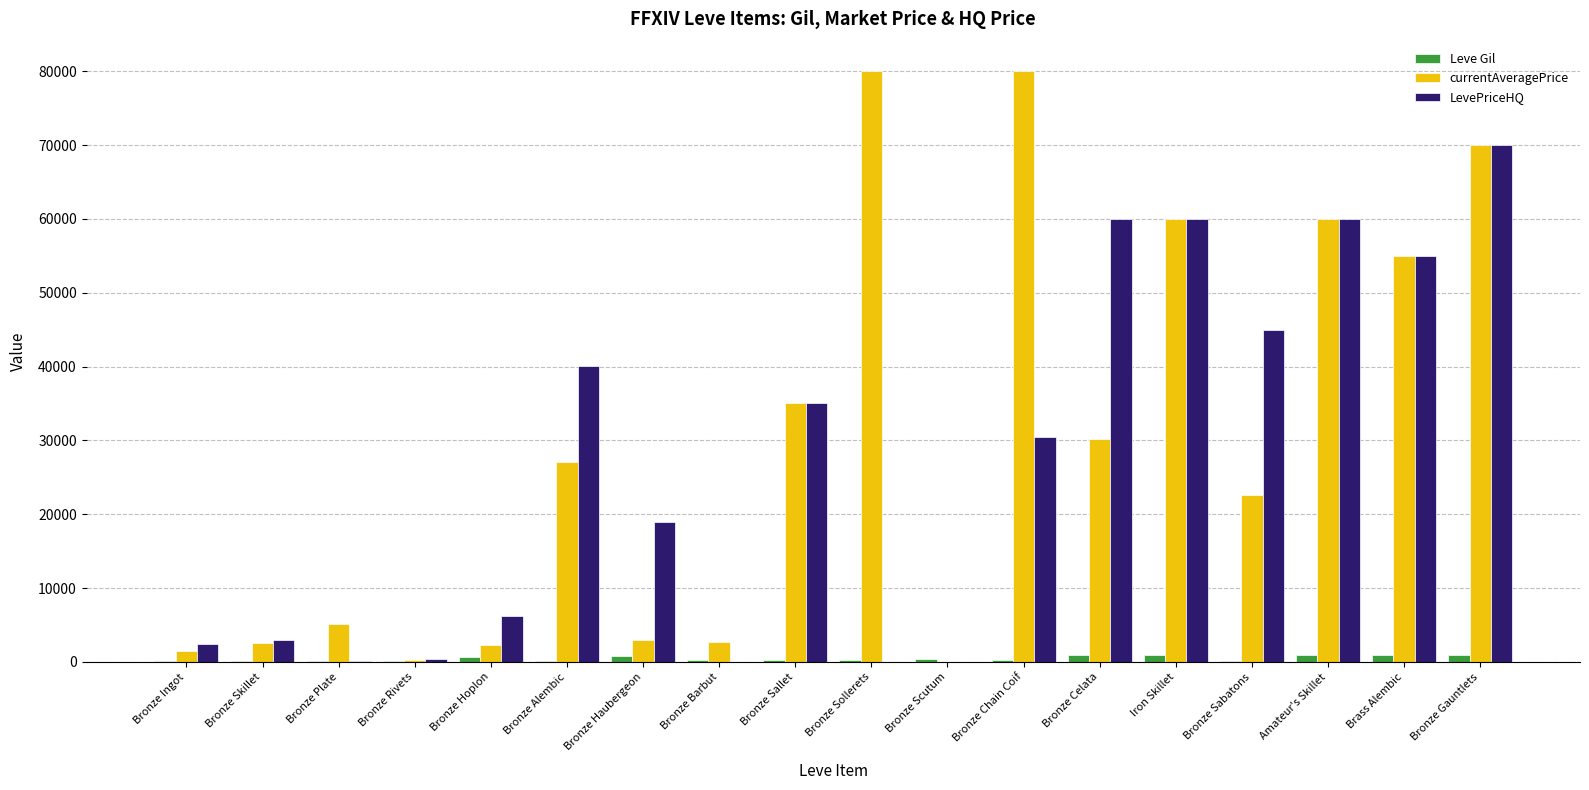

What is the spread (max minus min) of values at Bronze Haubergeon?

18161.5